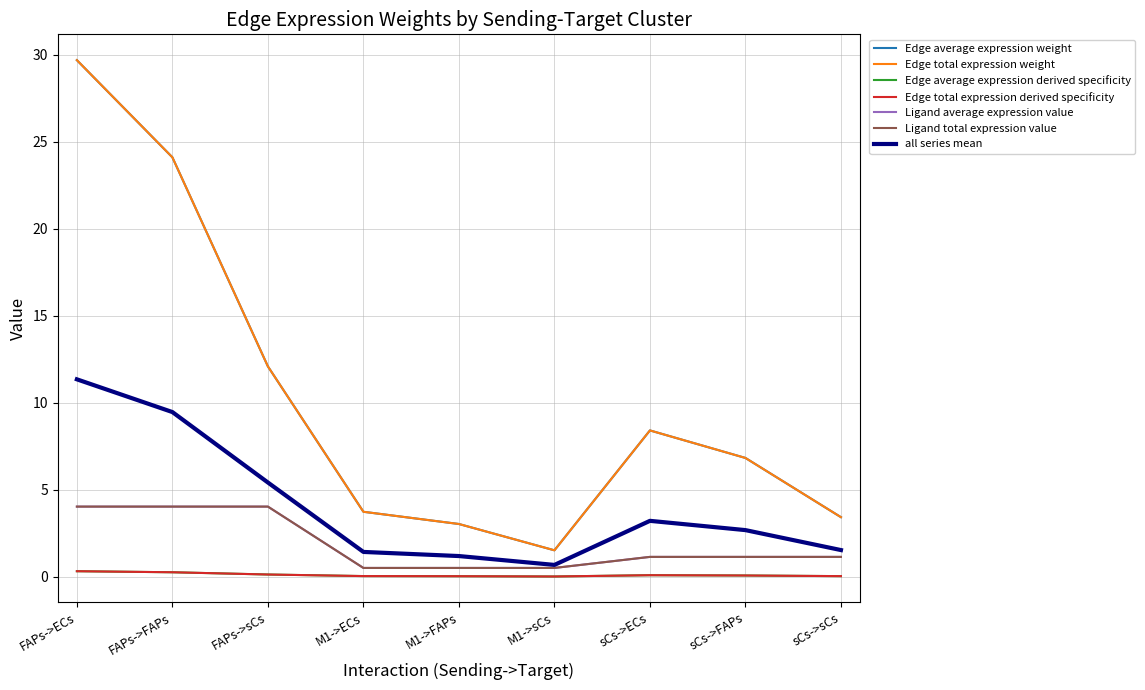

At which category is the sum across all series the highest?

FAPs->ECs